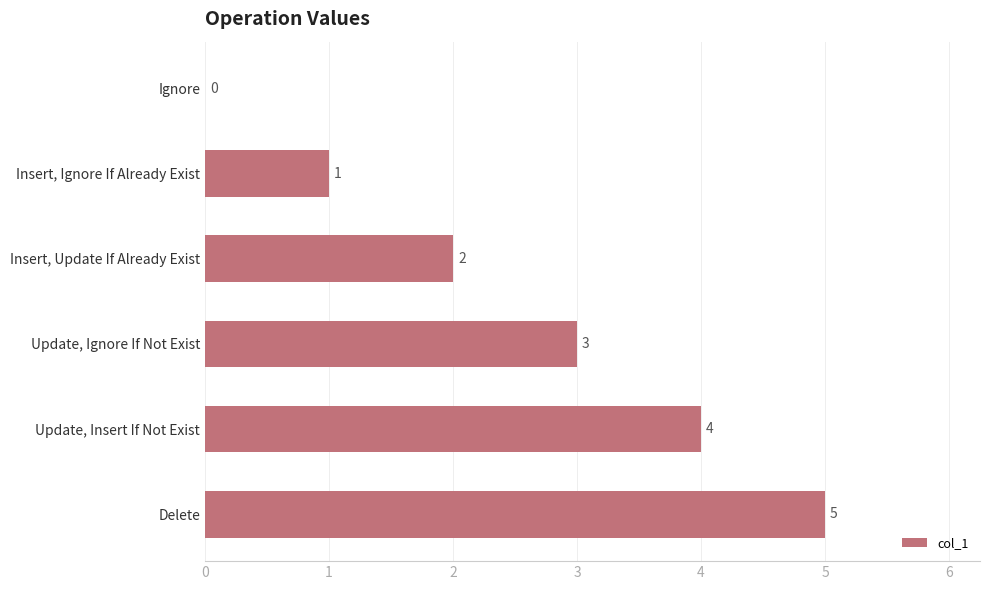

Reading top to bottom, transcribe all the data shown in this chart.

Ignore=0	Insert, Ignore If Already Exist=1	Insert, Update If Already Exist=2	Update, Ignore If Not Exist=3	Update, Insert If Not Exist=4	Delete=5